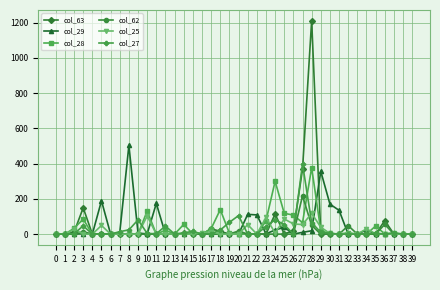

Which category has the highest value across all series?

28